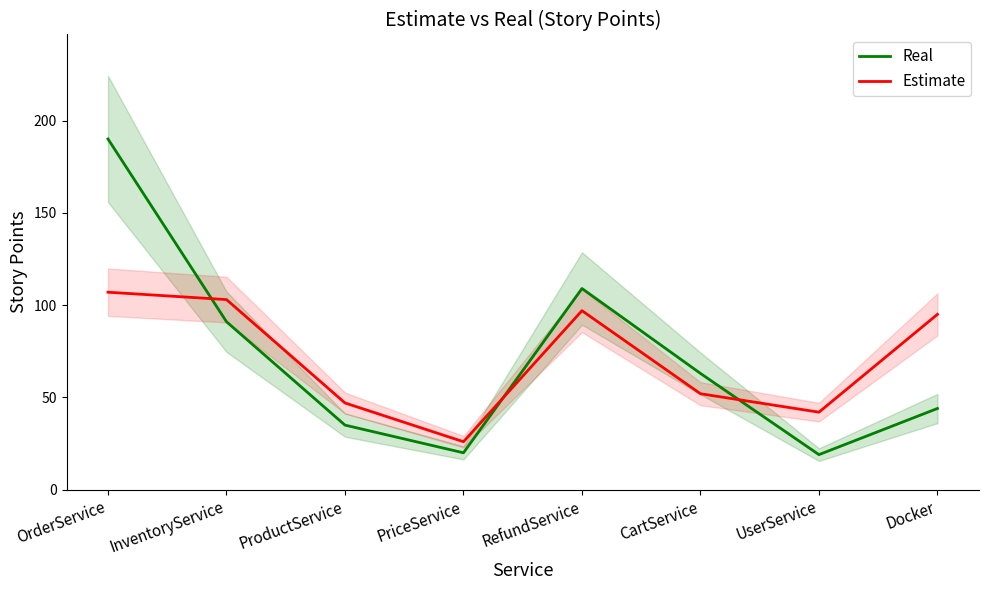

Is the value of Real at ProductService greater than the value of Estimate at OrderService?

No